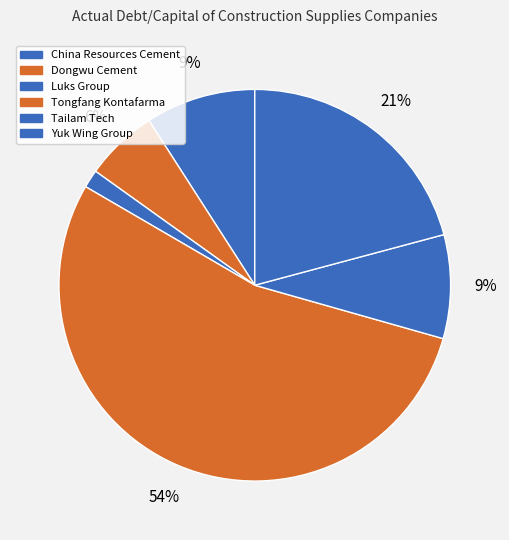

To the nearest percent, what is the average slice percentage?

17%